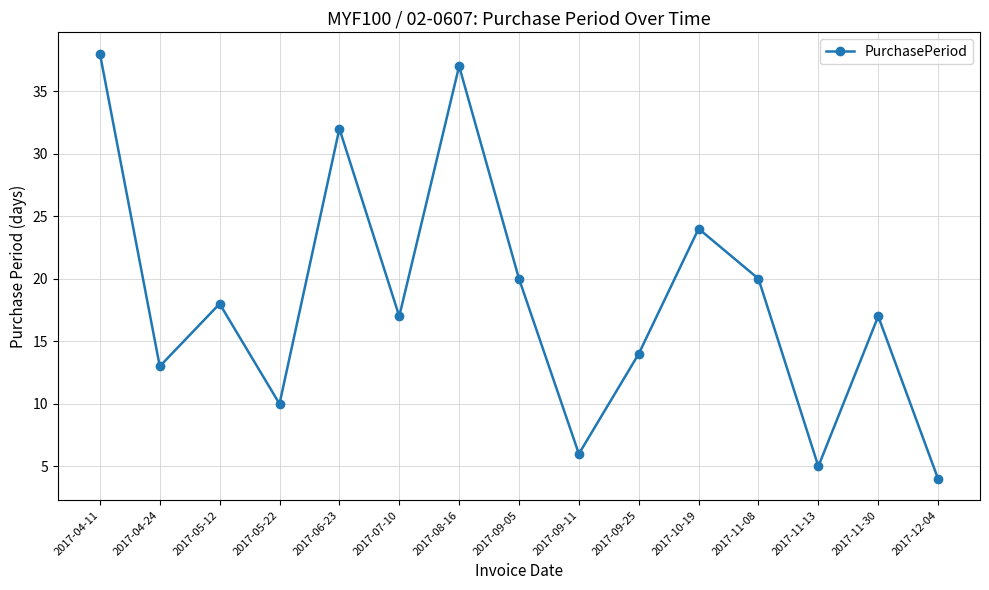

What is the sum of the values at 2017-05-12 and 2017-09-25?

32